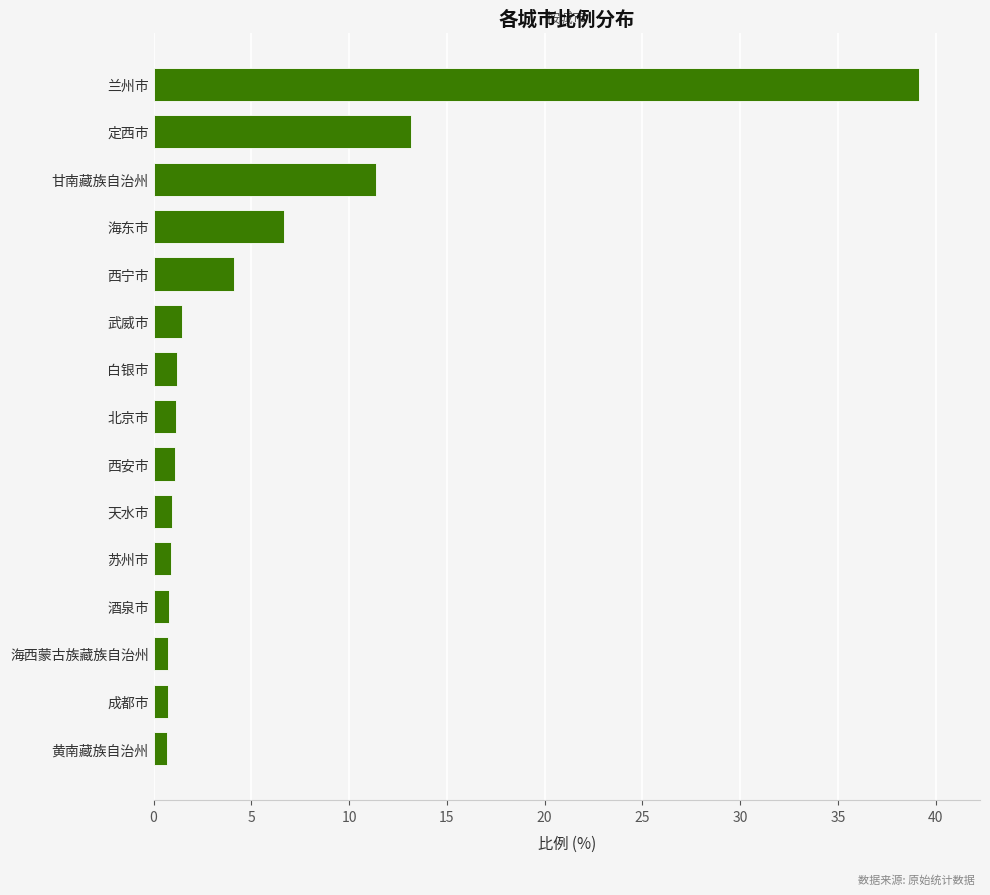

What is the change in value from 北京市 to 海东市?

+5.5